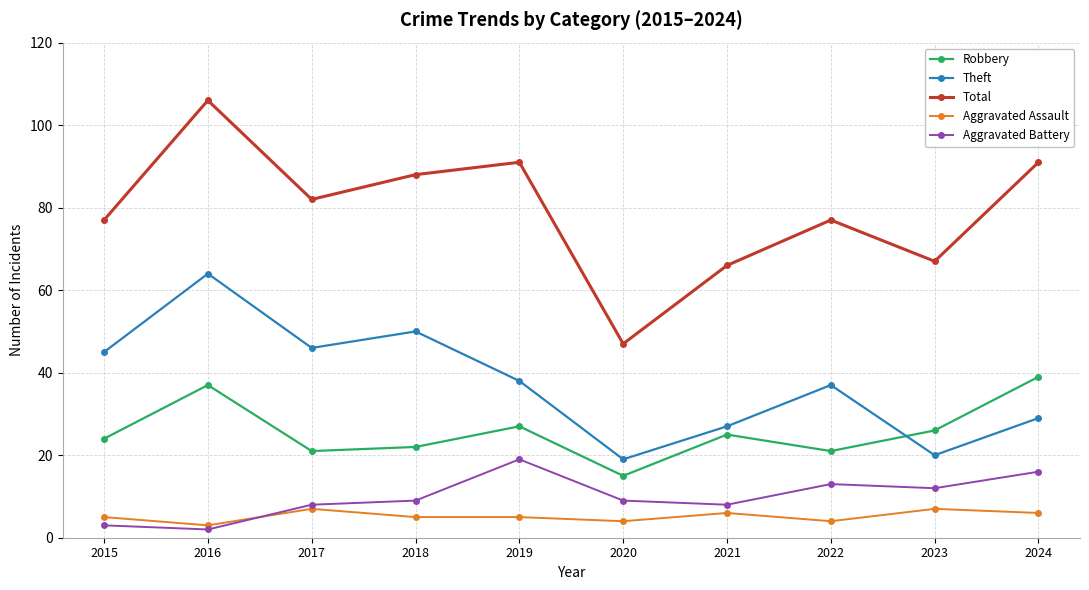

True or false: Theft and Total cross at least once.

False